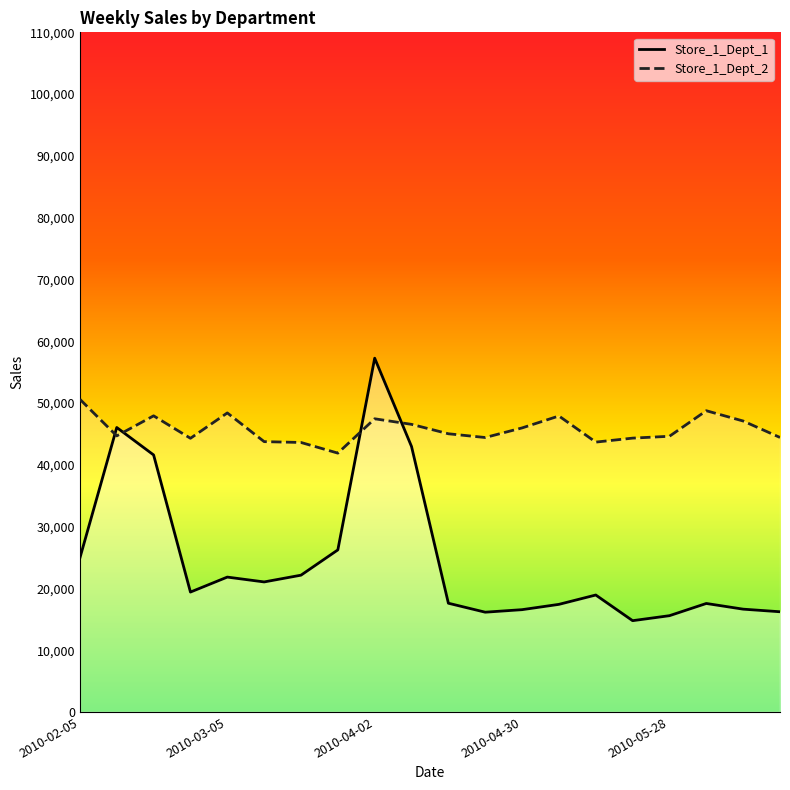

What is the spread (max minus min) of values at 2010-02-05?

25680.8